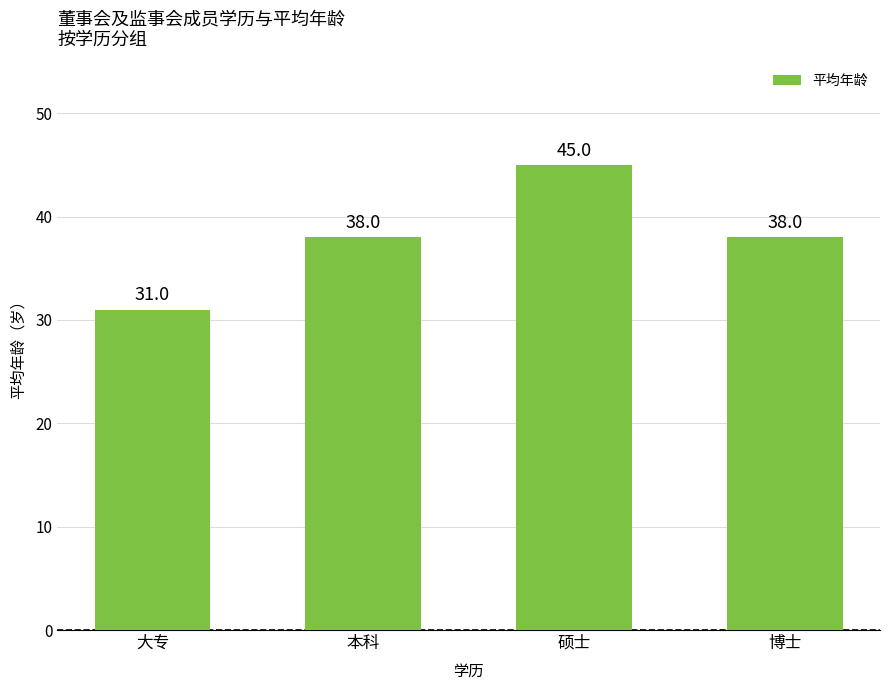

Read the value at 本科.

38